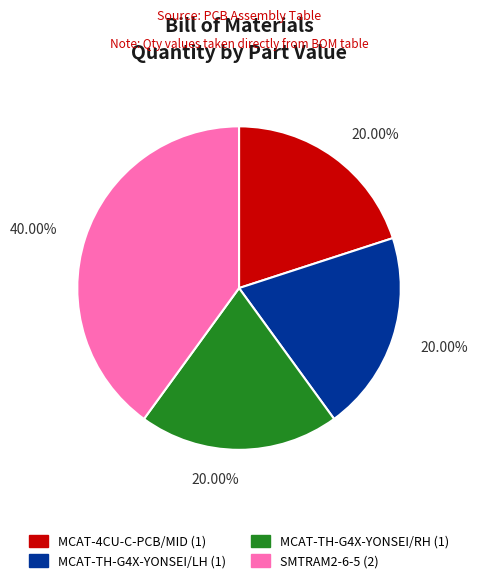

What is the largest slice in the pie chart?

SMTRAM2-6-5